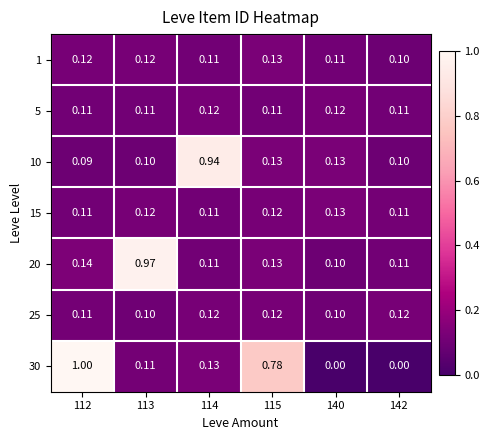

Is the value of 30 at 112 greater than the value of 10 at 113?

Yes